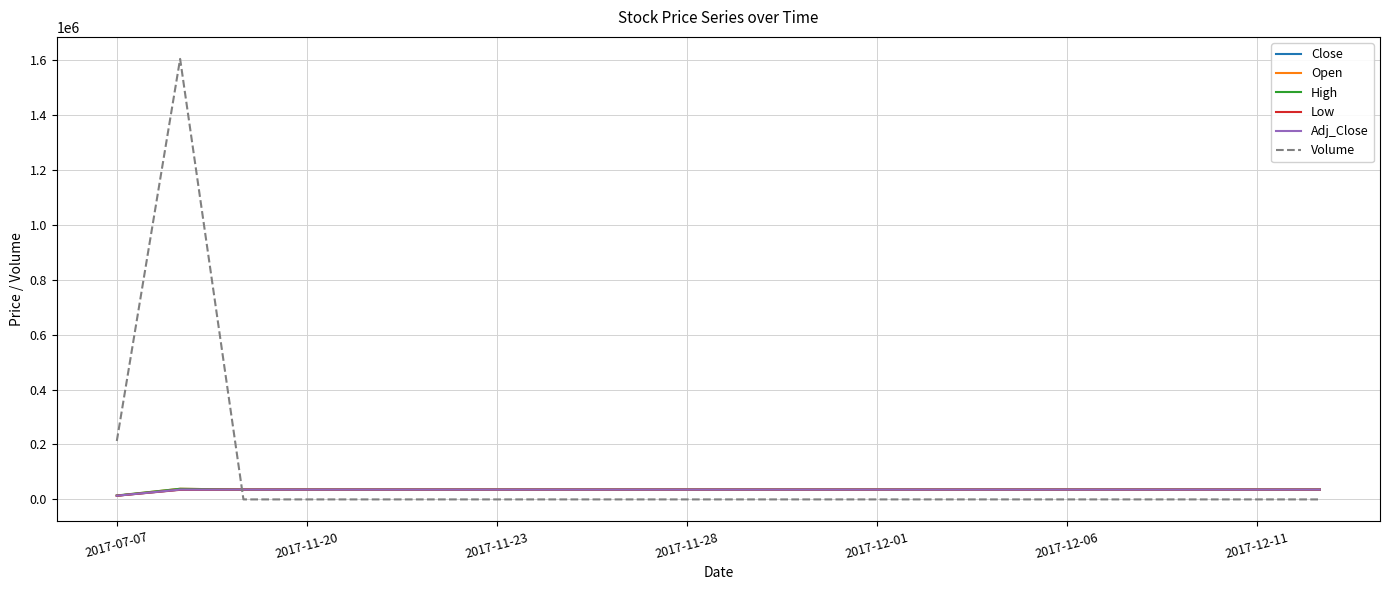

Does the chart display data point markers on the line(s)?

No